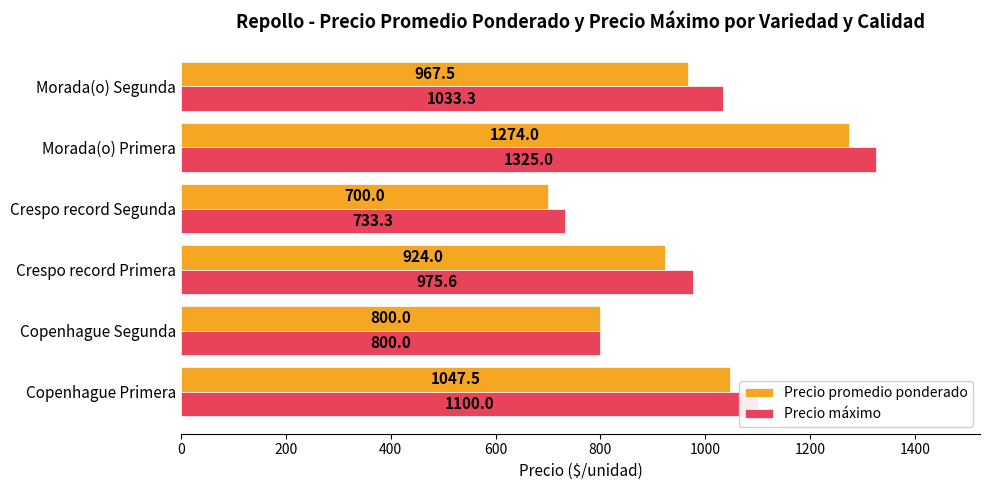

List the series in order of their peak value, lowest first.

Precio promedio ponderado, Precio máximo